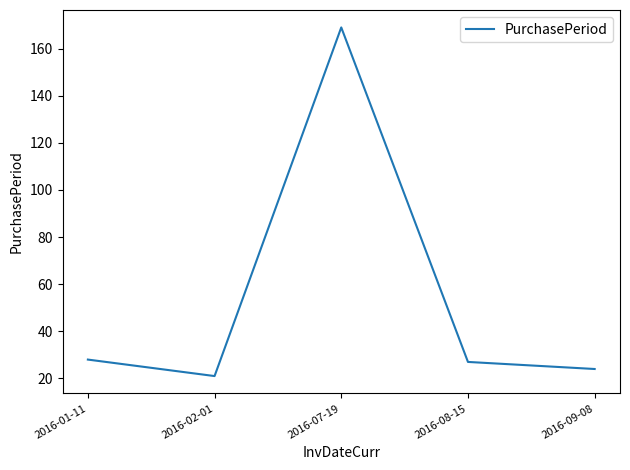

Which category has the lowest value across all series?

2016-02-01